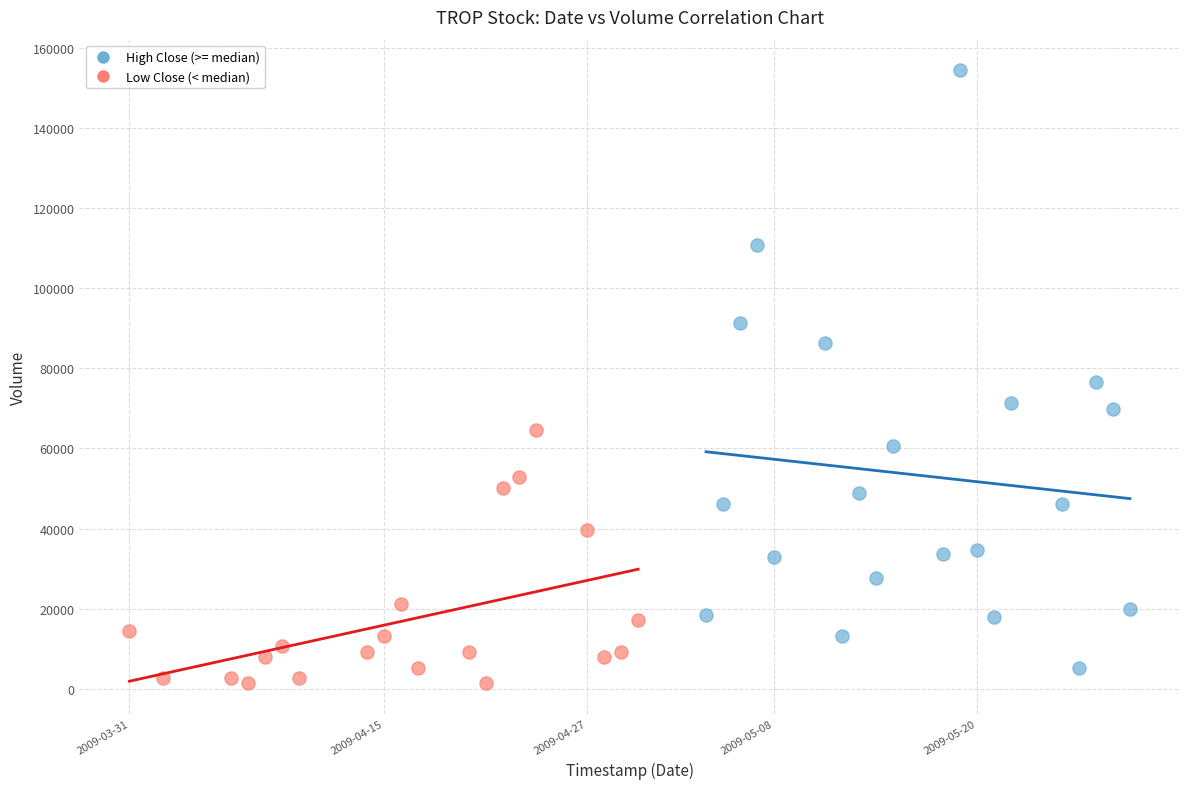

What are all the series names shown in the legend?

High Close (>= median), Low Close (< median)